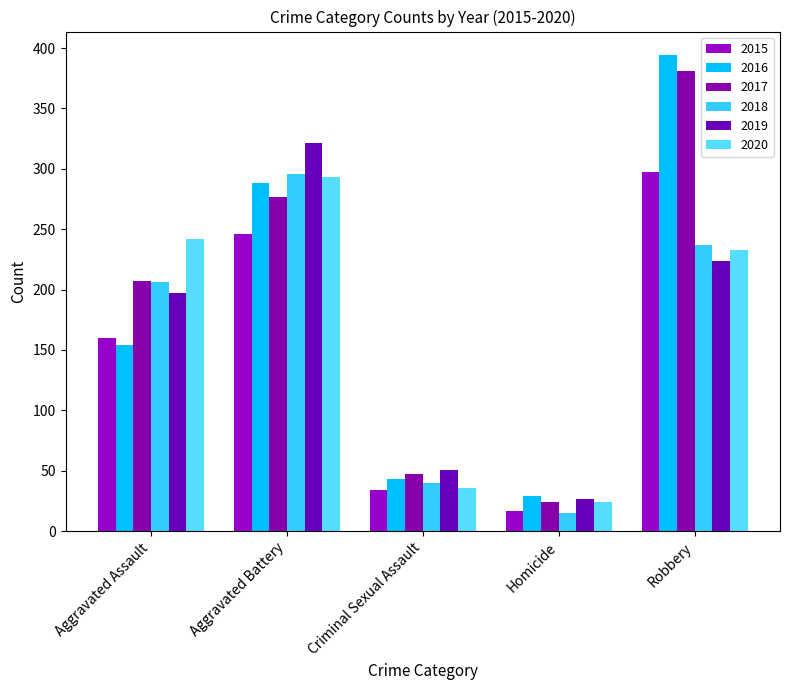

The value of 2020 at Aggravated Battery is 153. True or false?

False